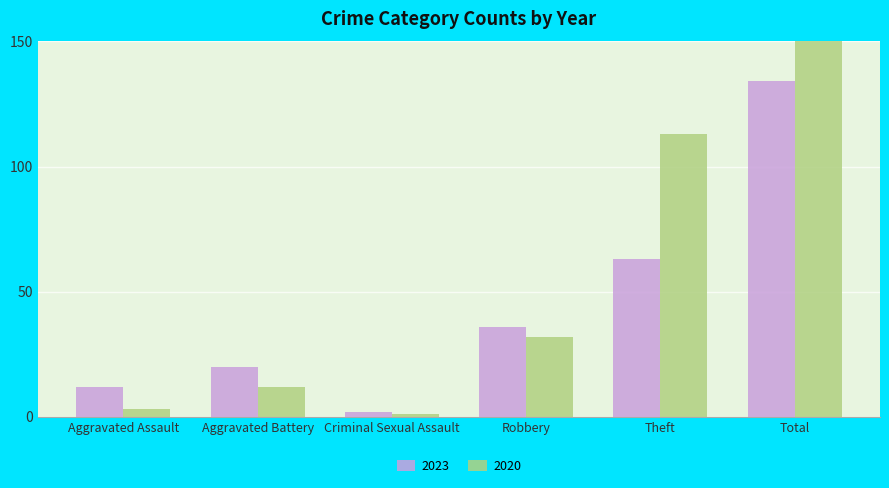

The value of 2023 at Theft is 87. True or false?

False